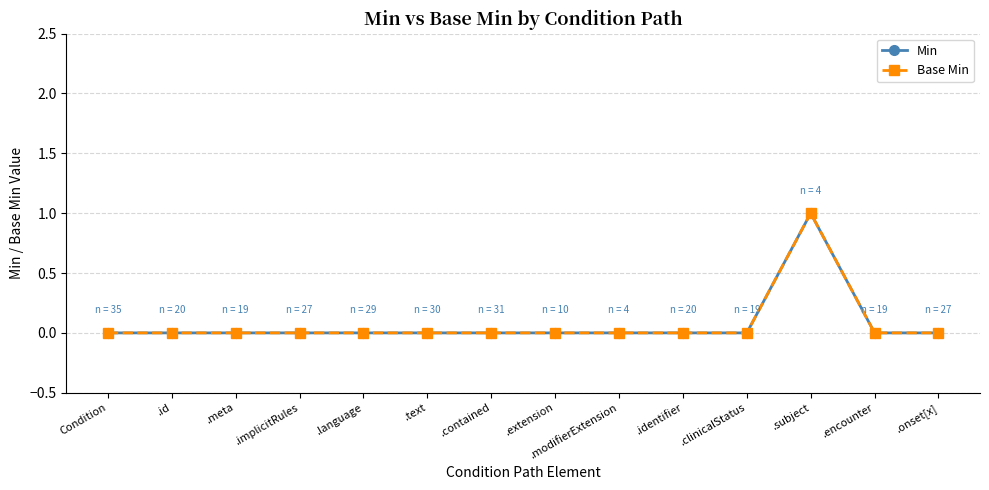

List the labels in order of Min value, largest first.

.subject, Condition, .id, .meta, .implicitRules, .language, .text, .contained, .extension, .modifierExtension, .identifier, .clinicalStatus, .encounter, .onset[x]